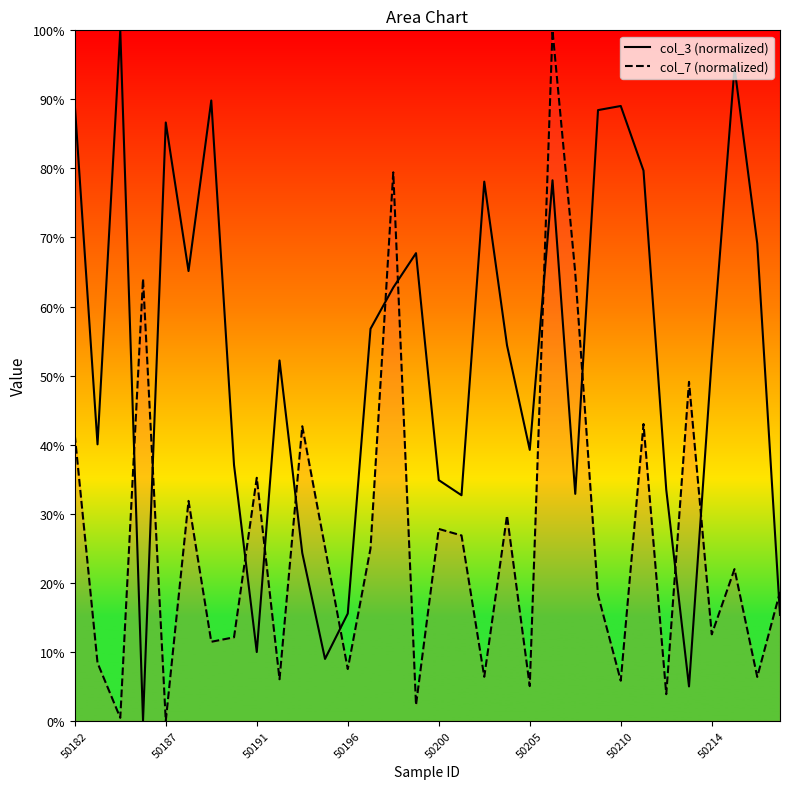

True or false: col_3 (normalized) has a value of 32.7 at 17.

True